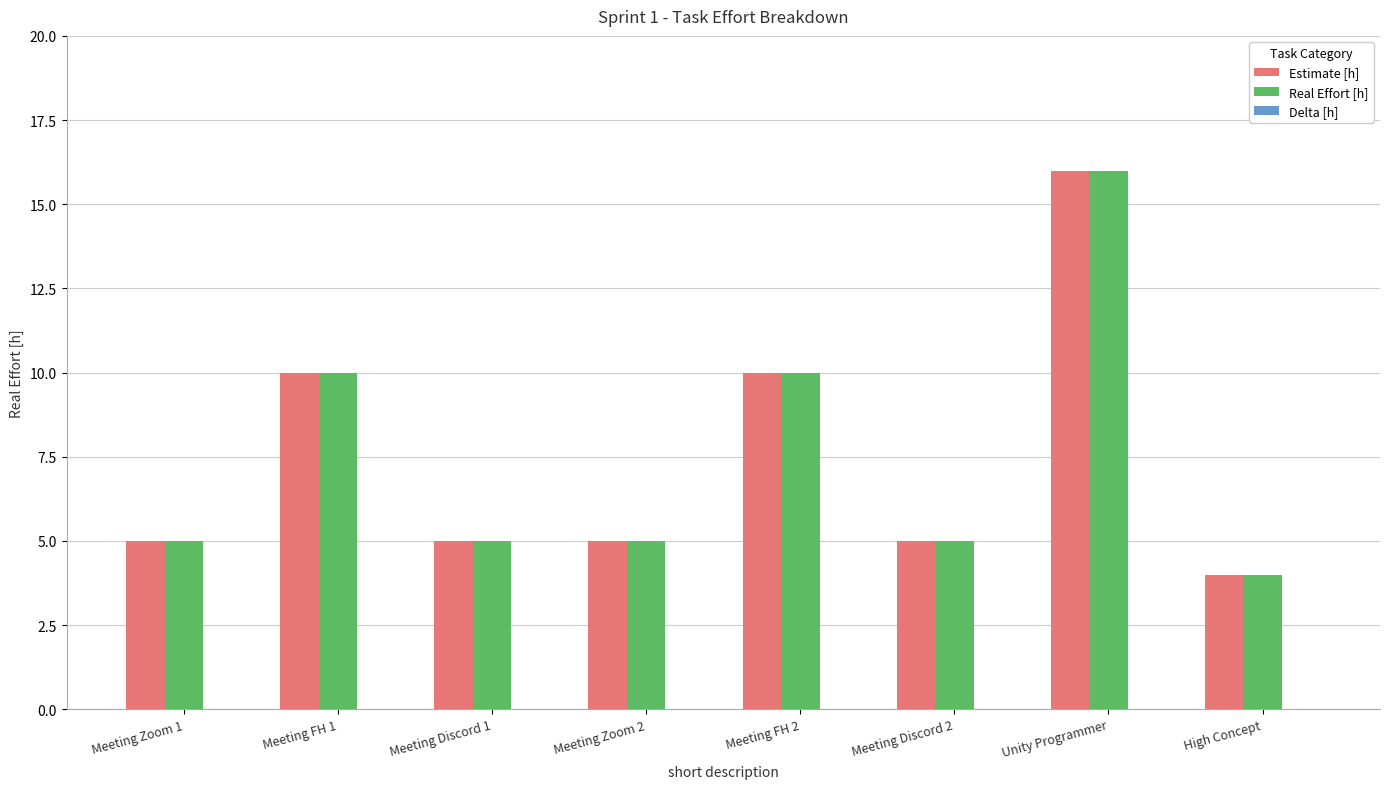

True or false: Estimate [h] has a value of 3 at Meeting Zoom 2.

False